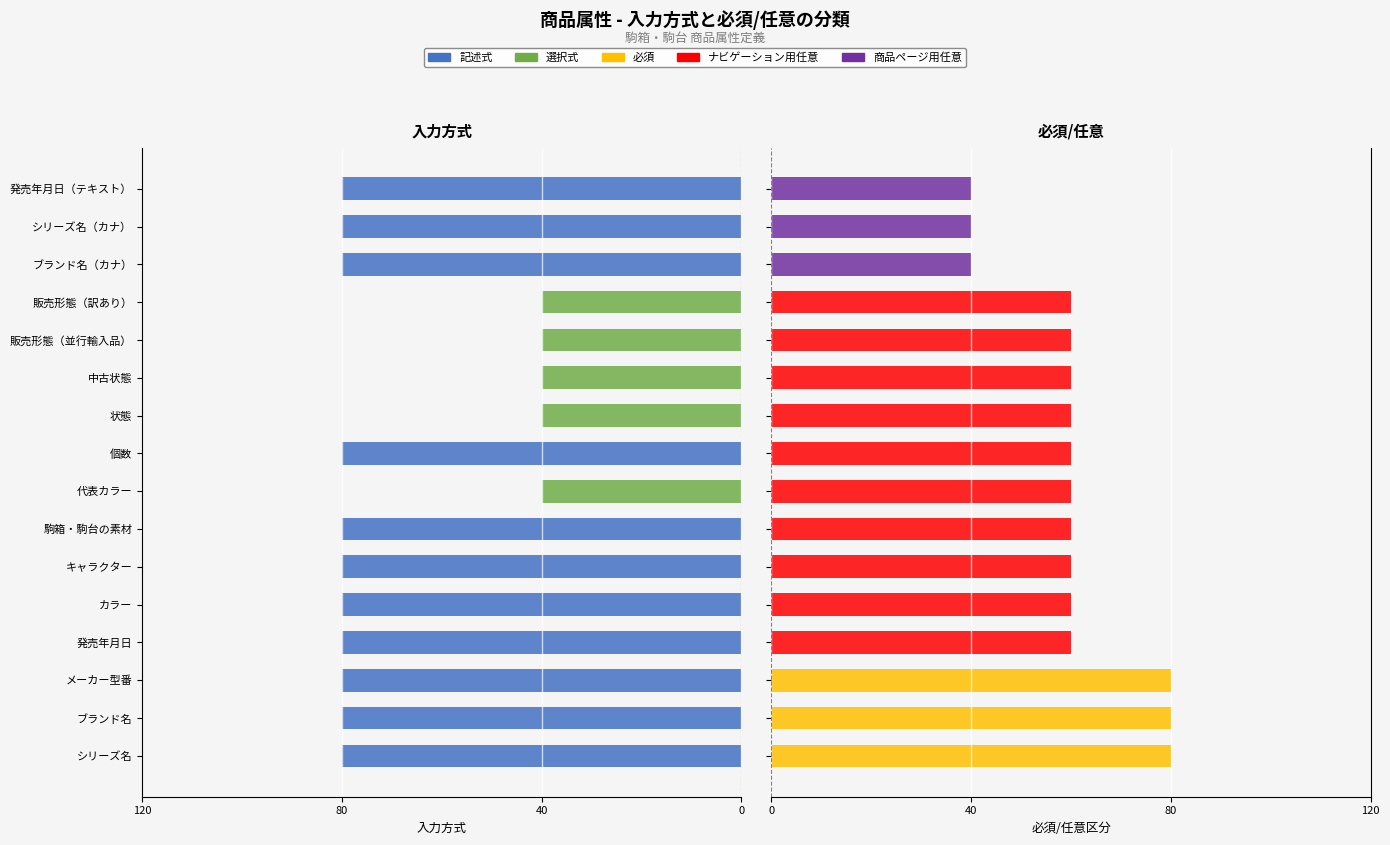

Which series has the largest total across all categories?

記述式